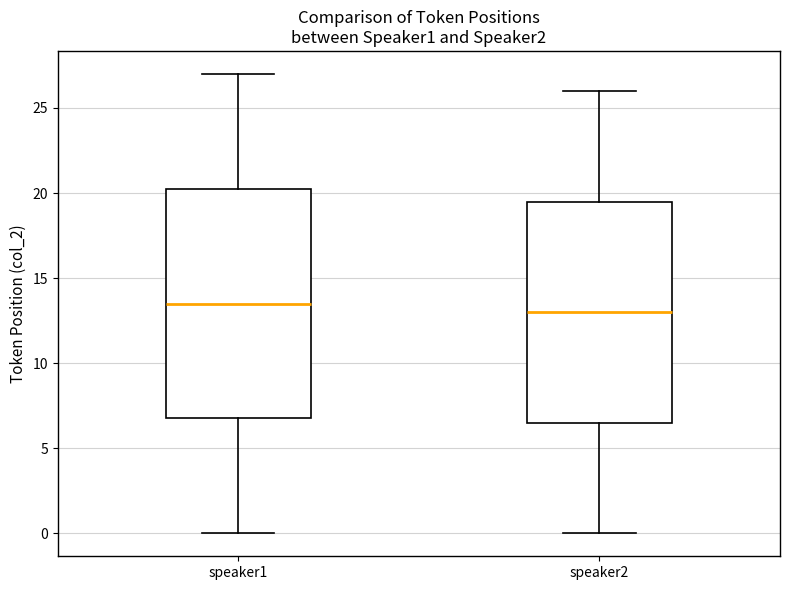

Reading left to right, read every box against the y-axis: the position of its median line, the range the box covers, and the ends of its whiskers. The values are not printed on the chart, so give them approximately, as read against the axis.

speaker1: median 13.5, box 7.0 to 20.5, whiskers 0.0 to 27.0
speaker2: median 13.0, box 6.5 to 19.5, whiskers 0.0 to 26.0